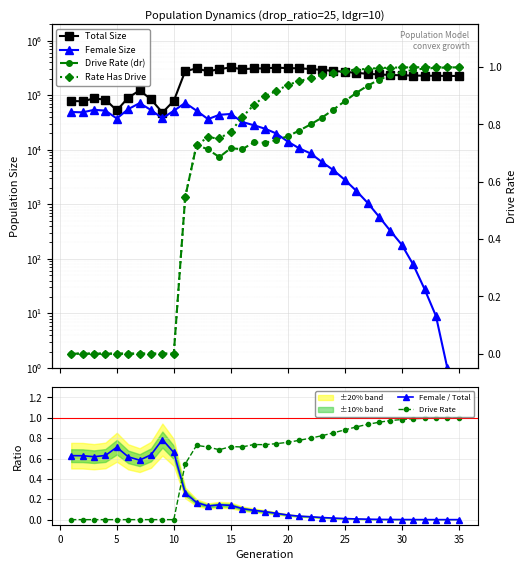

True or false: Female / Total has more than 2 interior local peaks.

True